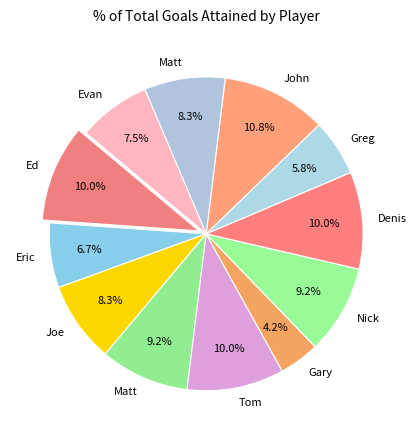

Which category has the biggest portion of the pie?

John